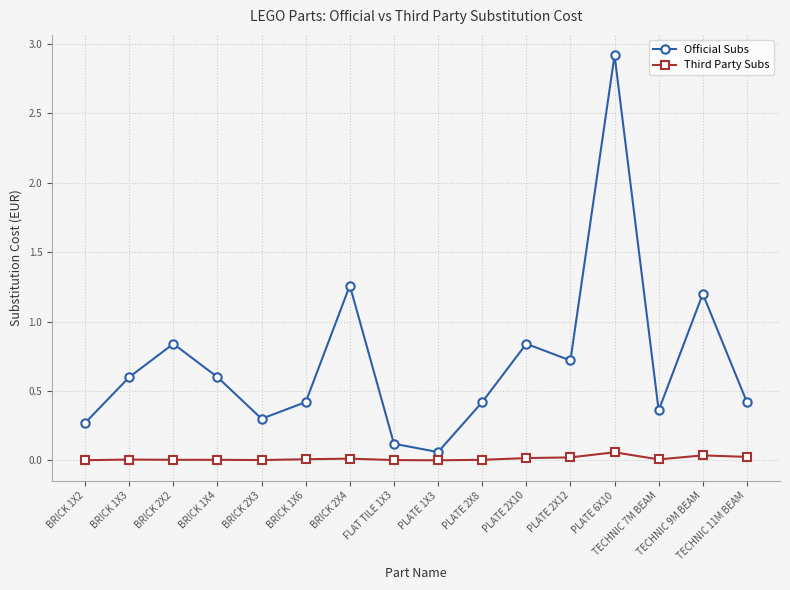

Count the number of data series in this chart.

2